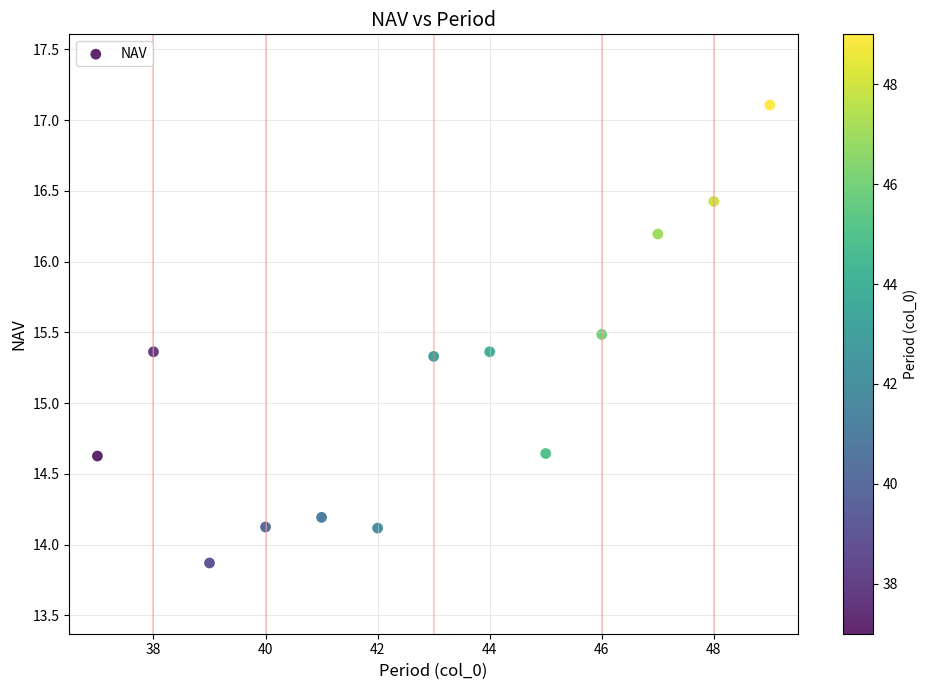

What is the range of Y values (max minus min)?

3.2